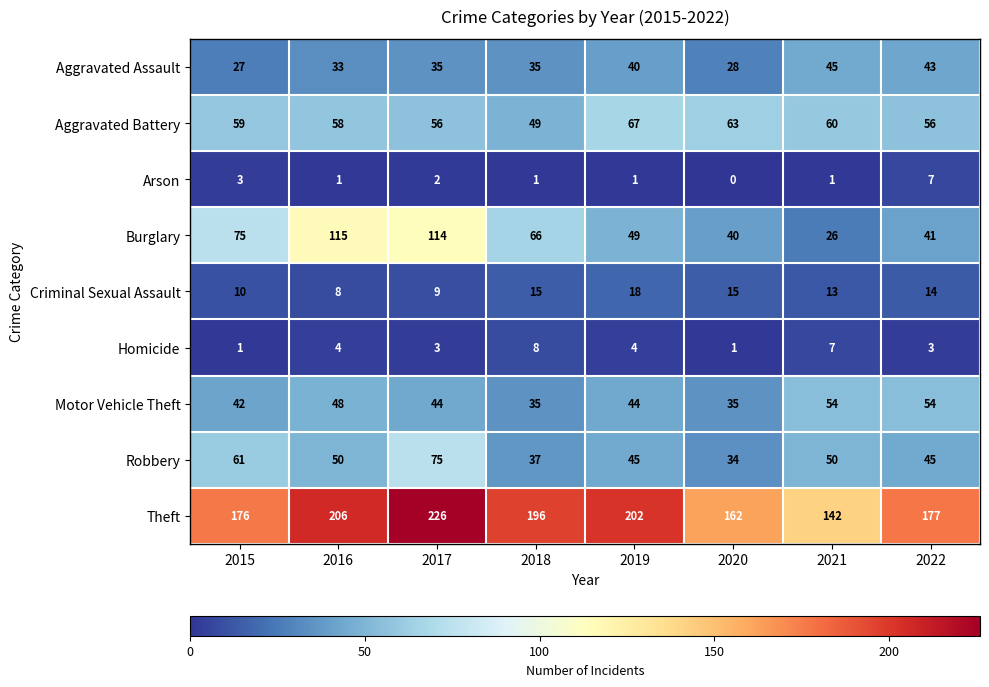

Which series changed the most between 2017 and 2018?

Burglary